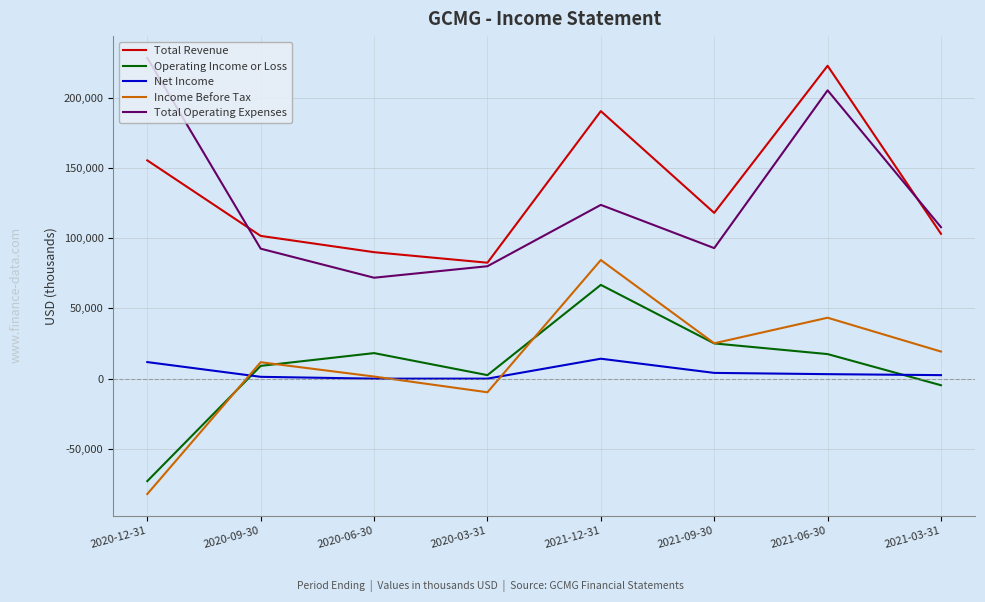

The value of Operating Income or Loss at 2021-06-30 is 17500. True or false?

True